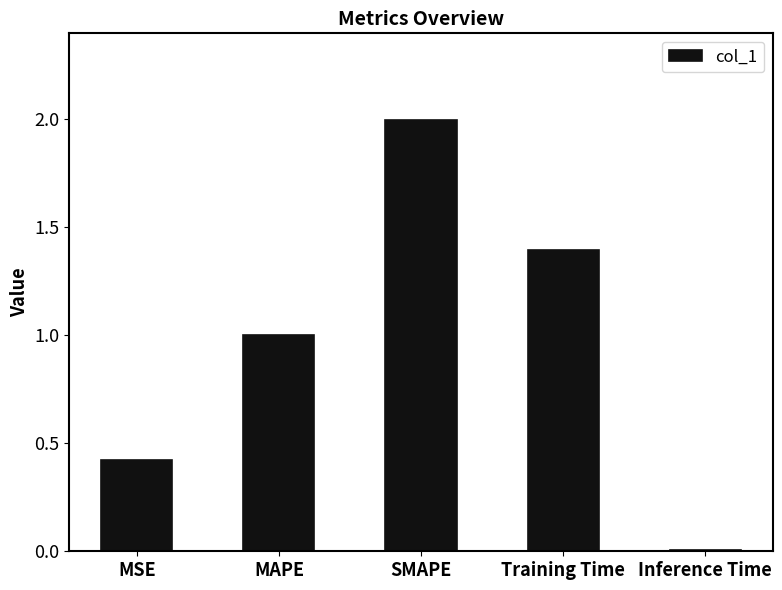

What is the greatest value displayed?

2.0